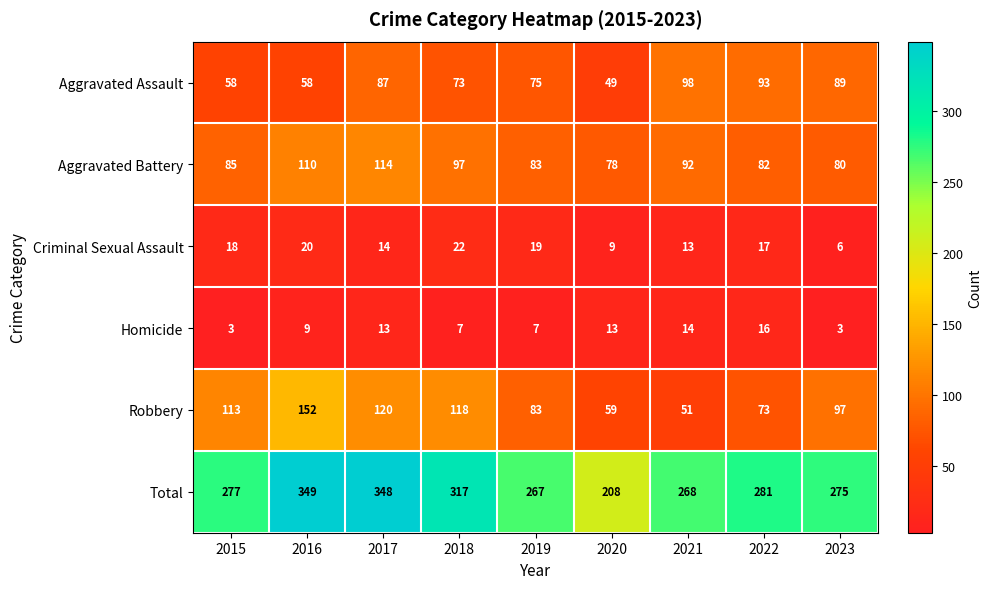

Which category has the lowest value in the Criminal Sexual Assault series?

2023